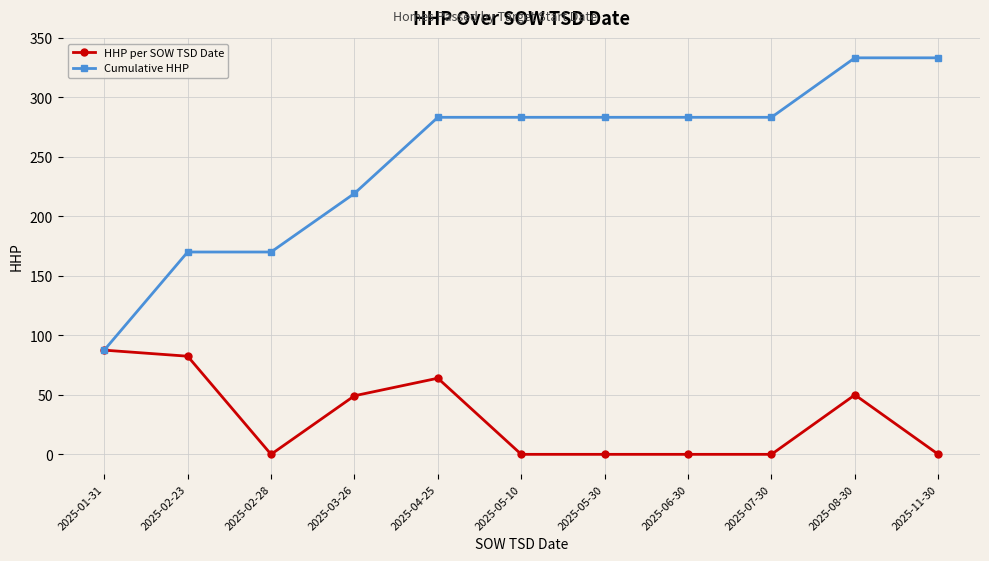

True or false: HHP per SOW TSD Date has more than 1 points higher than both neighbors.

True